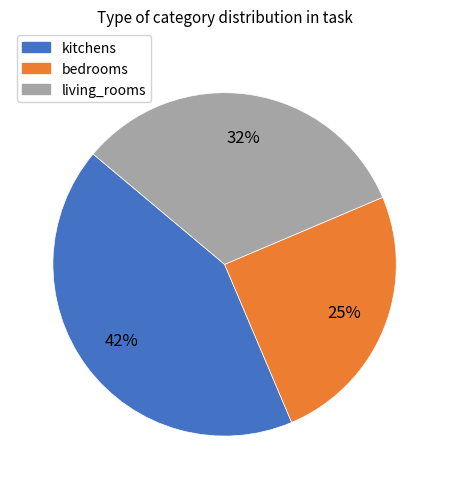

How many segments does this pie chart have?

3